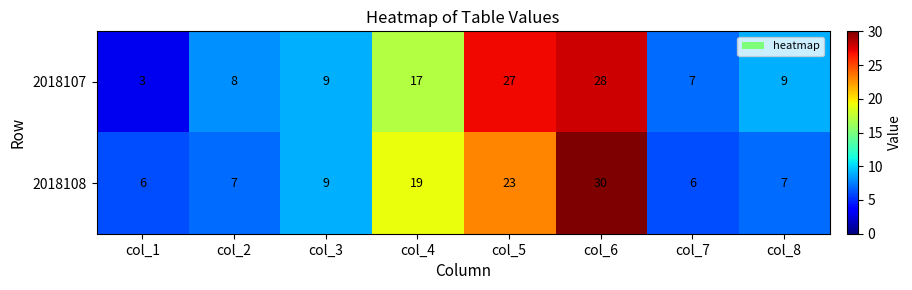

What is the average value of the 2018108 series?

13